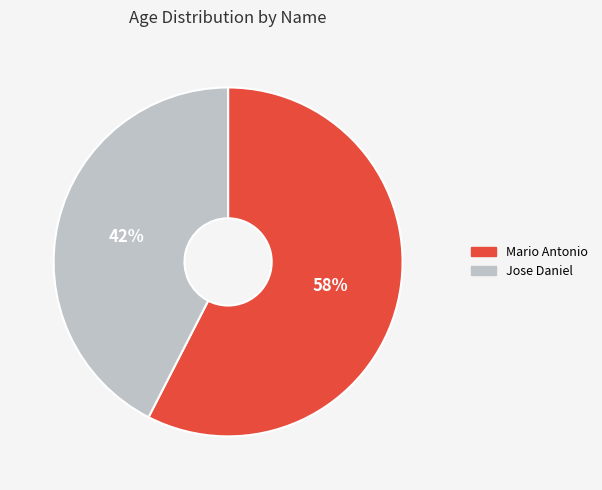

To the nearest percent, what percentage of the pie is Mario Antonio?

58%